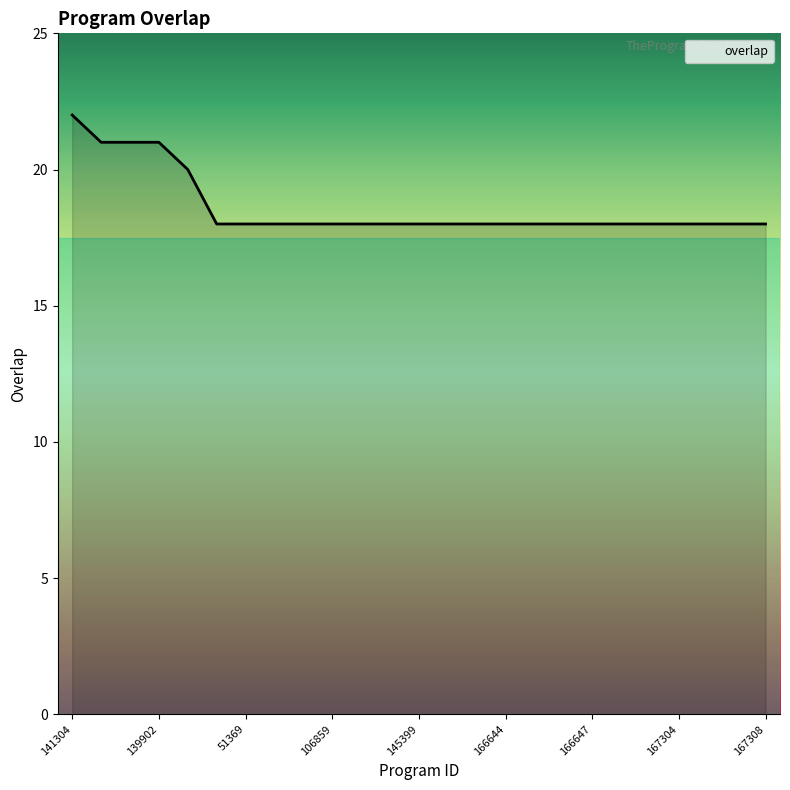

What is the greatest value displayed?

22